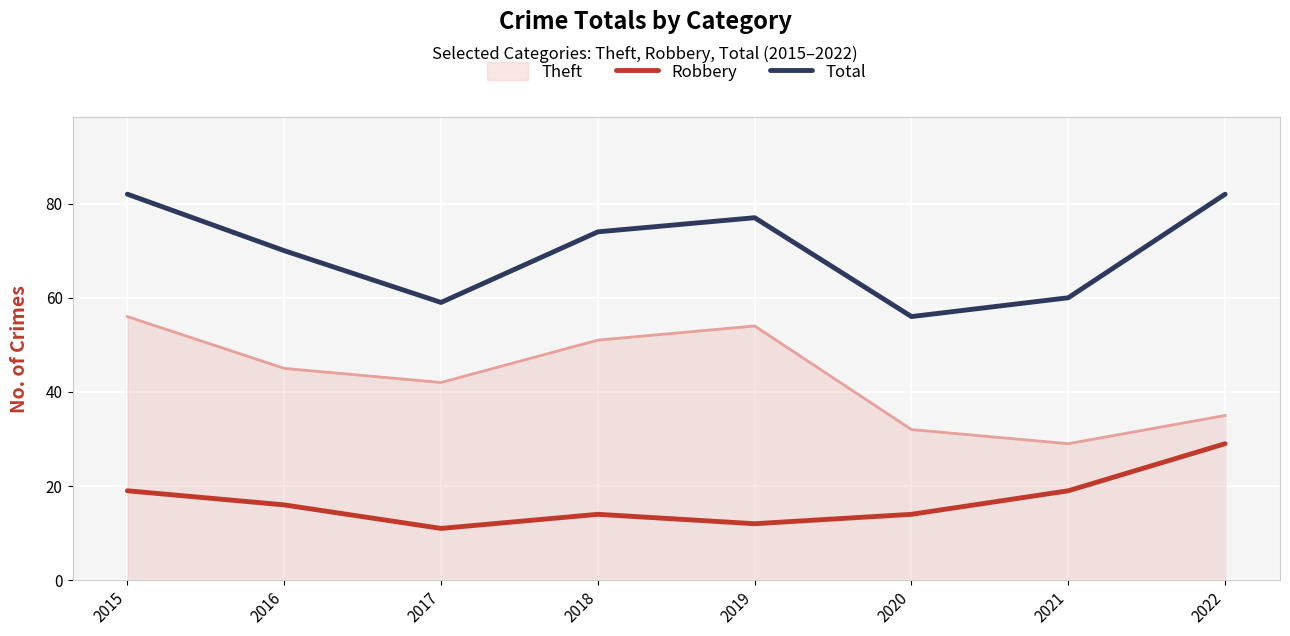

Rank the series at 2016 from highest to lowest value.

Total, Theft, Robbery